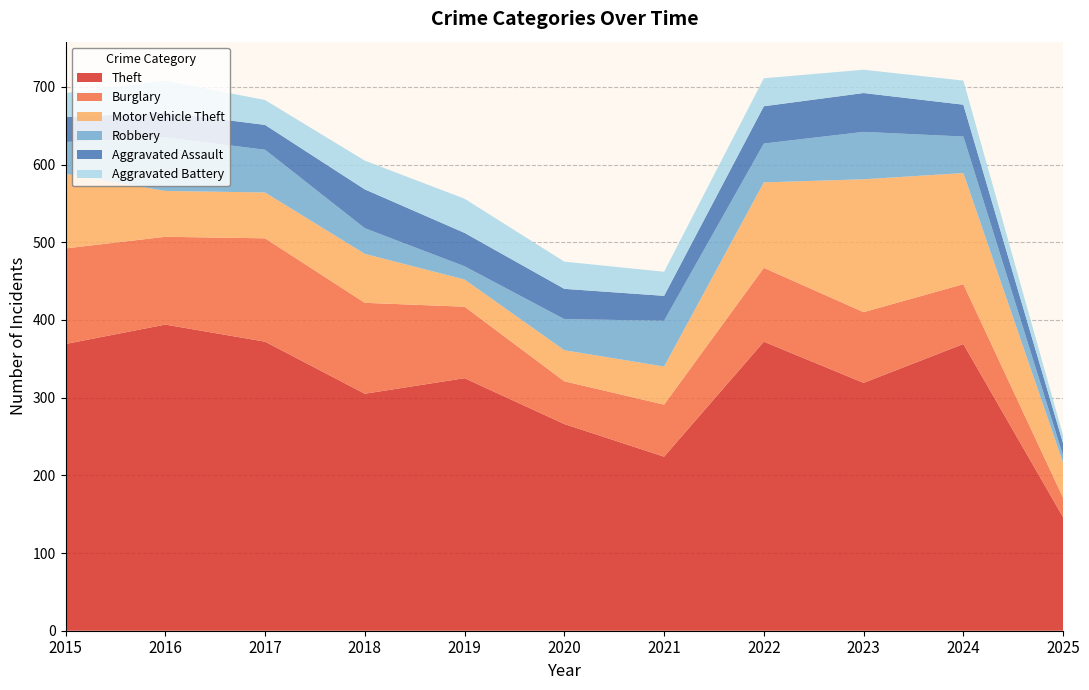

Reading left to right, list all the values displayed in this chart.

Theft: 2015=369	2016=394	2017=372	2018=305	2019=325	2020=266	2021=224	2022=372	2023=319	2024=369	2025=146
Burglary: 2015=123	2016=113	2017=133	2018=117	2019=92	2020=55	2021=67	2022=95	2023=91	2024=77	2025=25
Motor Vehicle Theft: 2015=96	2016=59	2017=59	2018=63	2019=35	2020=40	2021=49	2022=110	2023=171	2024=143	2025=45
Robbery: 2015=41	2016=69	2017=55	2018=33	2019=17	2020=40	2021=59	2022=50	2023=61	2024=47	2025=9
Aggravated Assault: 2015=32	2016=32	2017=32	2018=50	2019=43	2020=39	2021=32	2022=48	2023=50	2024=41	2025=16
Aggravated Battery: 2015=31	2016=41	2017=32	2018=37	2019=44	2020=35	2021=31	2022=36	2023=30	2024=31	2025=10